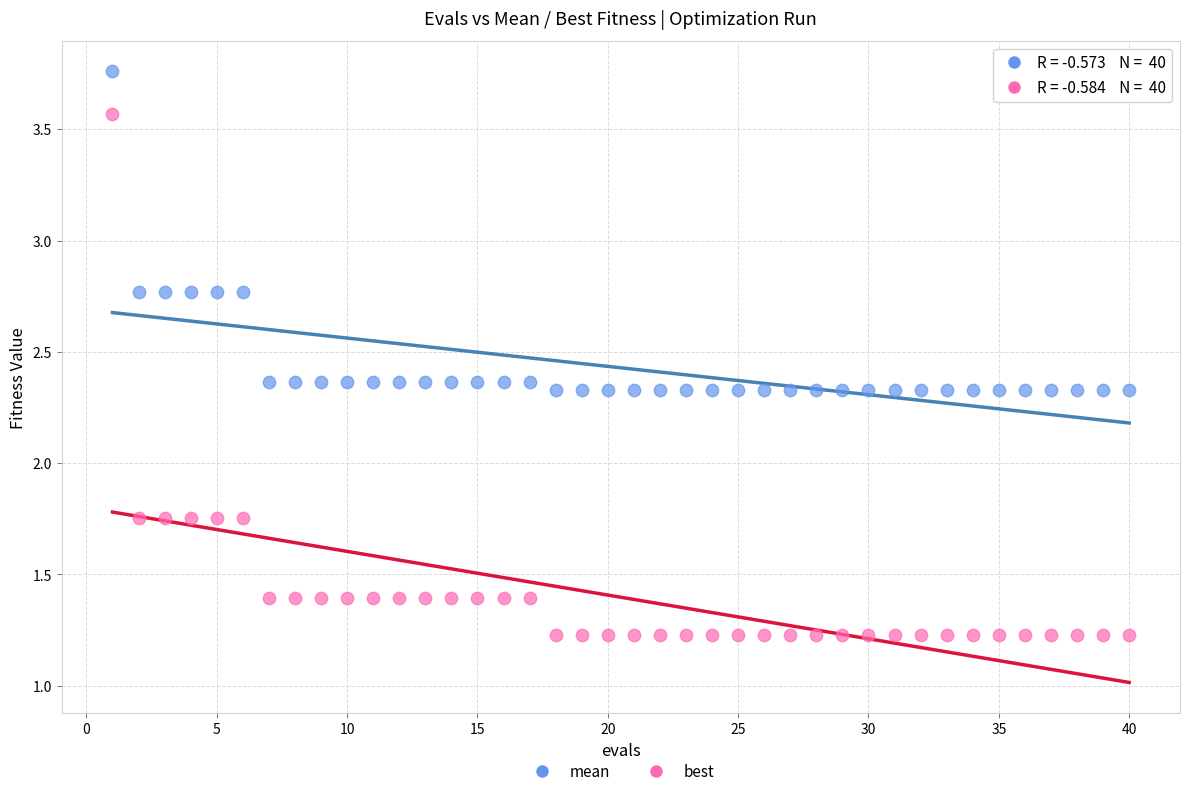

Across all data points, what is the range of X values (max minus min)?

39.0